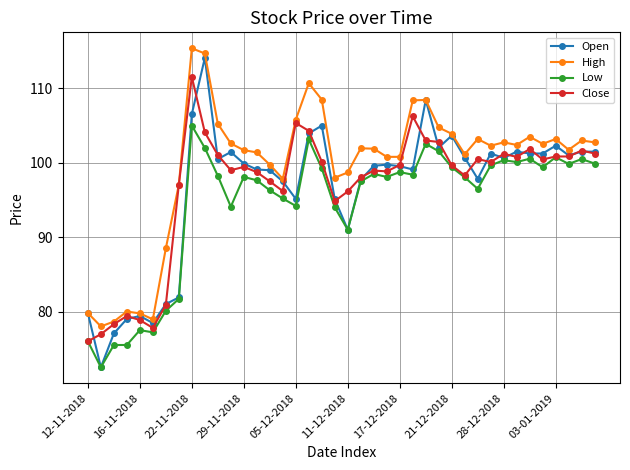

What is the lowest value of the High series?

78.0